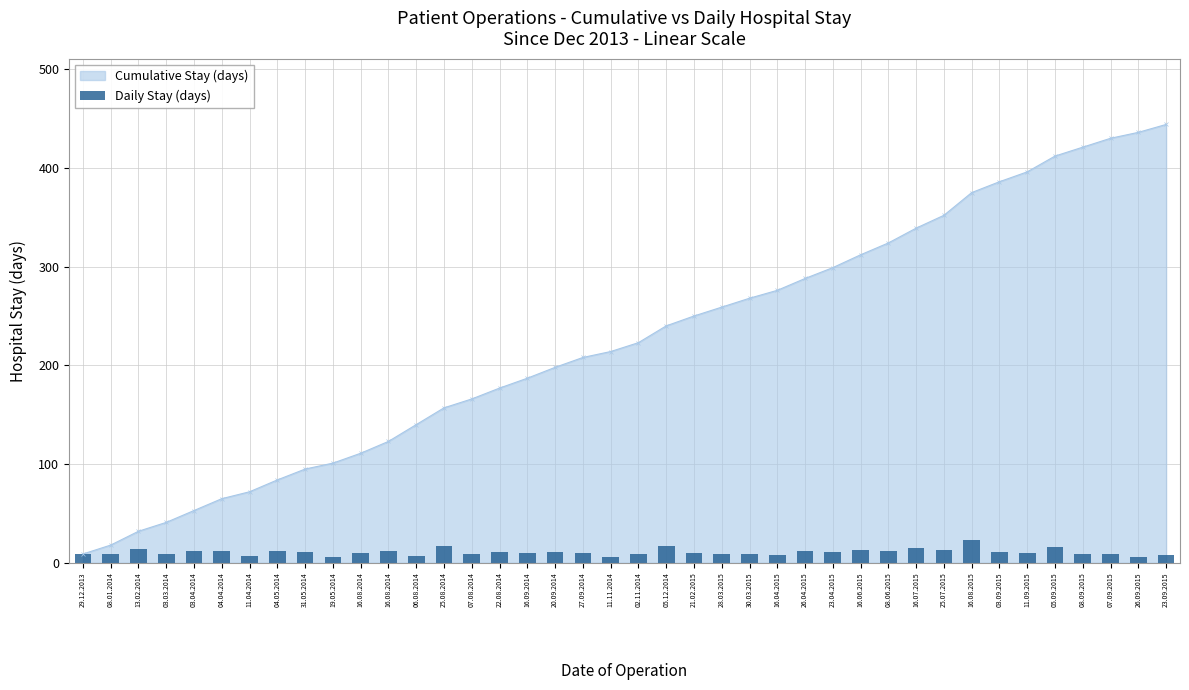

Which has a higher value, 05.09.2015 or 05.12.2014?

05.12.2014